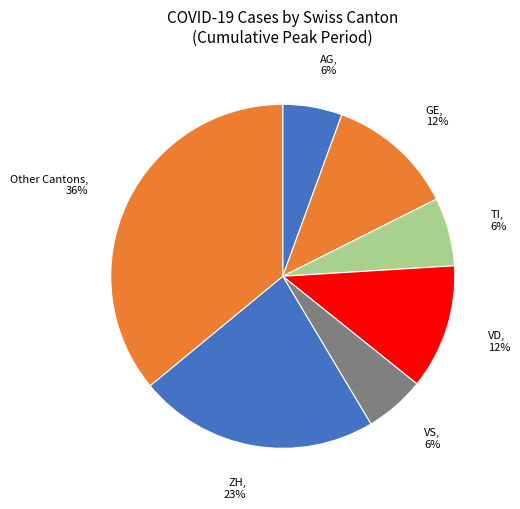

Is there any slice that represents more than half of the pie?

No